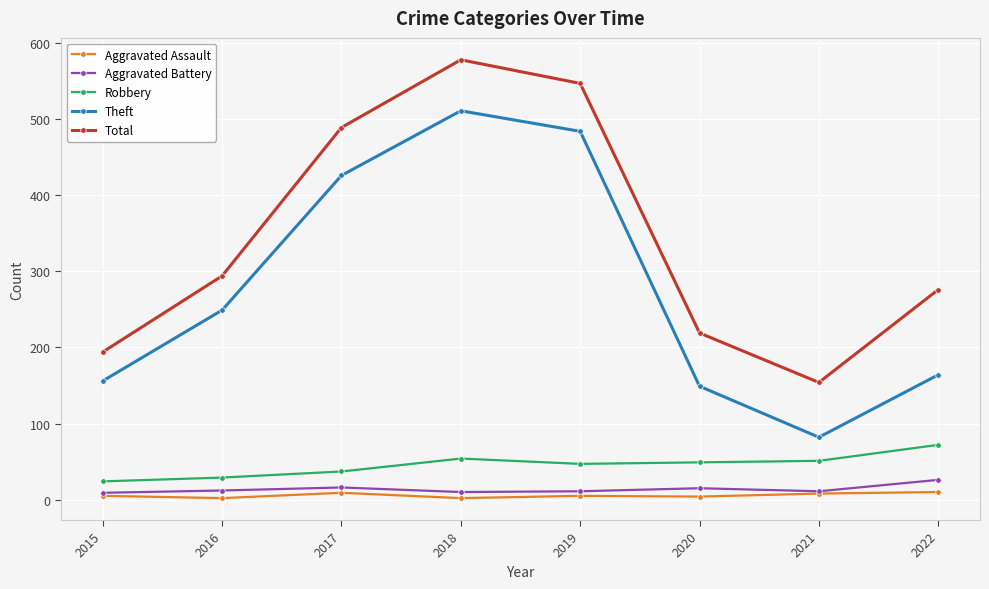

Rank the series at 2019 from lowest to highest value.

Aggravated Assault, Aggravated Battery, Robbery, Theft, Total